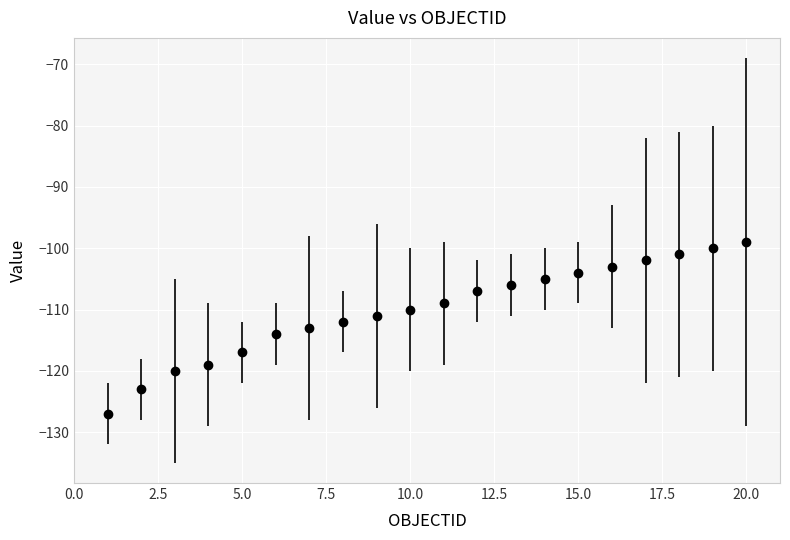

What is the average value?

-110